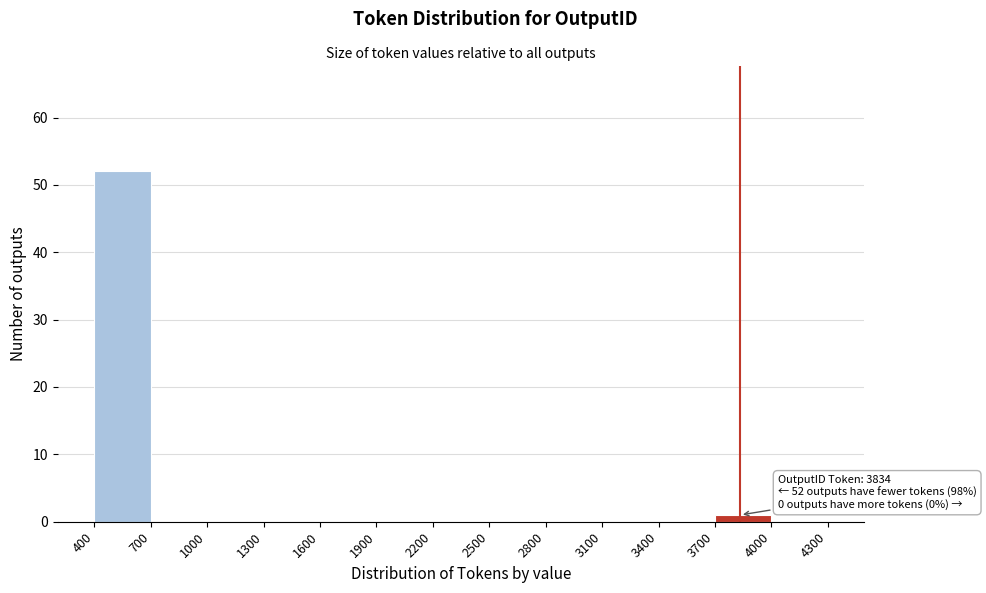

Which range on the x-axis has the tallest bar?

400 to 700